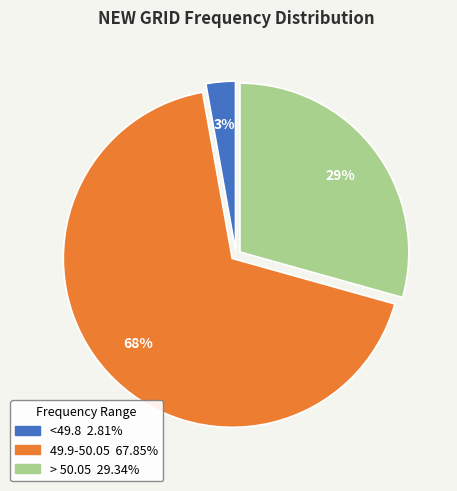

Is > 50.05 the majority of the pie?

No